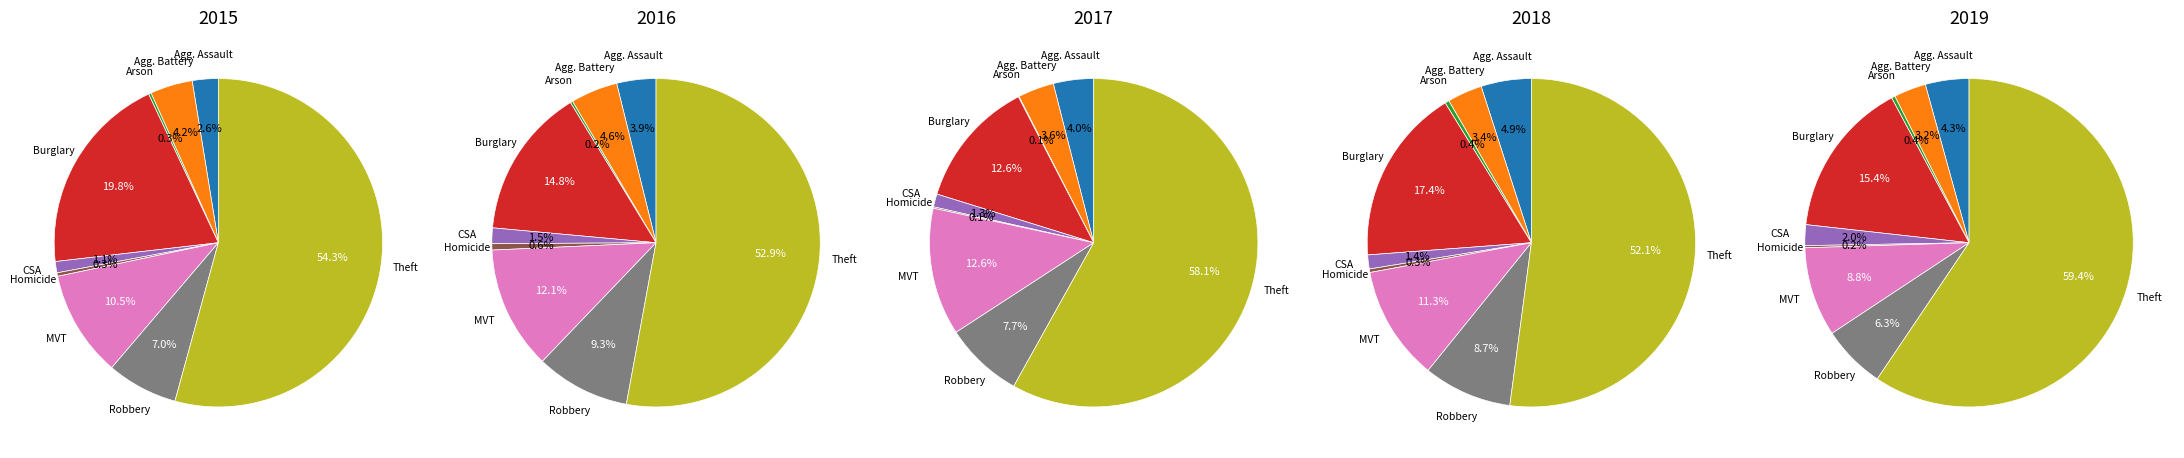

To the nearest percent, what is the difference between the Motor Vehicle Theft and Aggravated Assault slice percentages?

8%